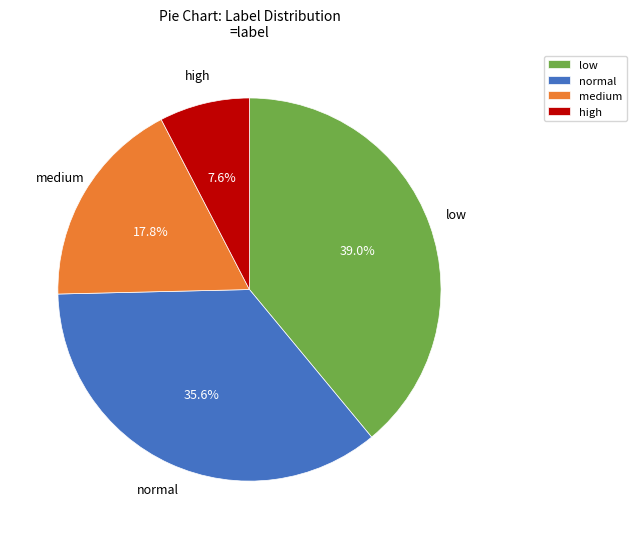

What is the ratio of the value at low to the value at normal?

1.1